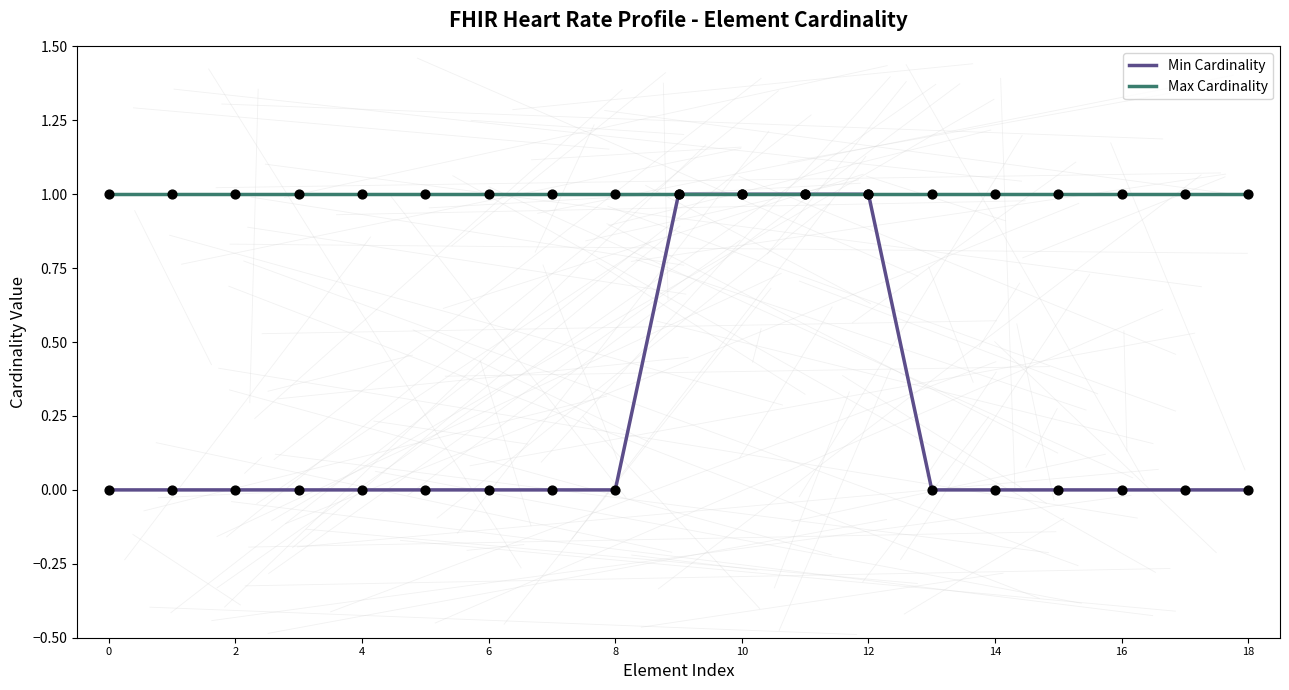

At how many categories does at least one series exceed 0?

19